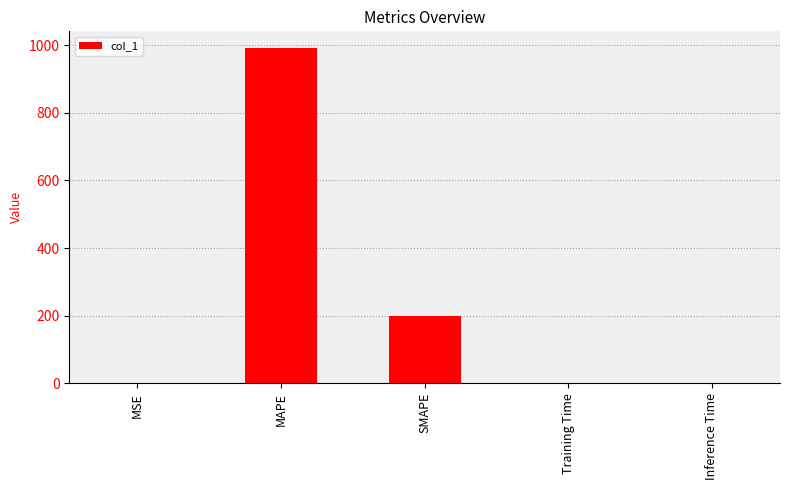

At which label is the value closest to 495?

SMAPE